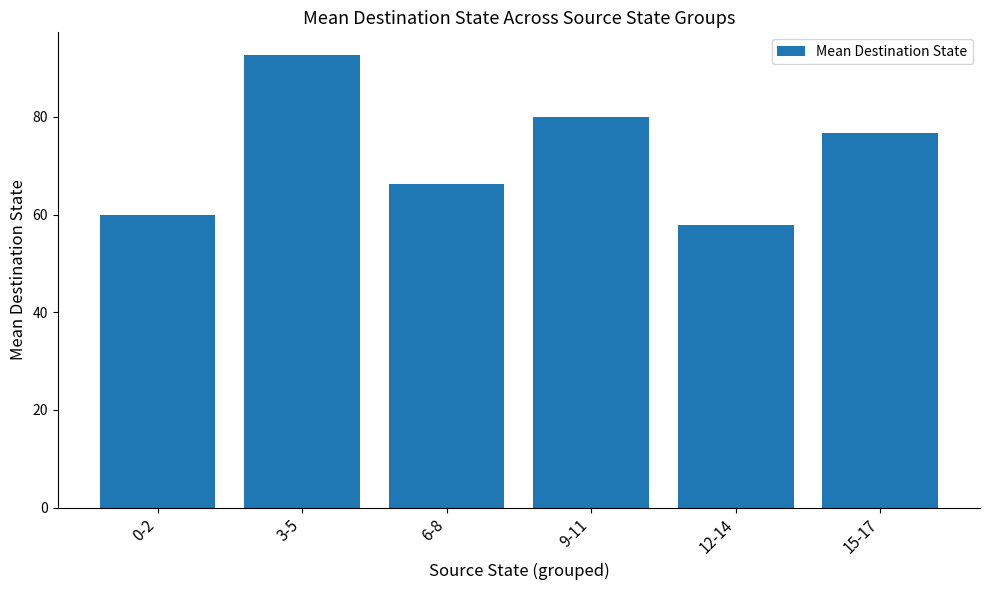

Where does the data first go above 76?

3-5